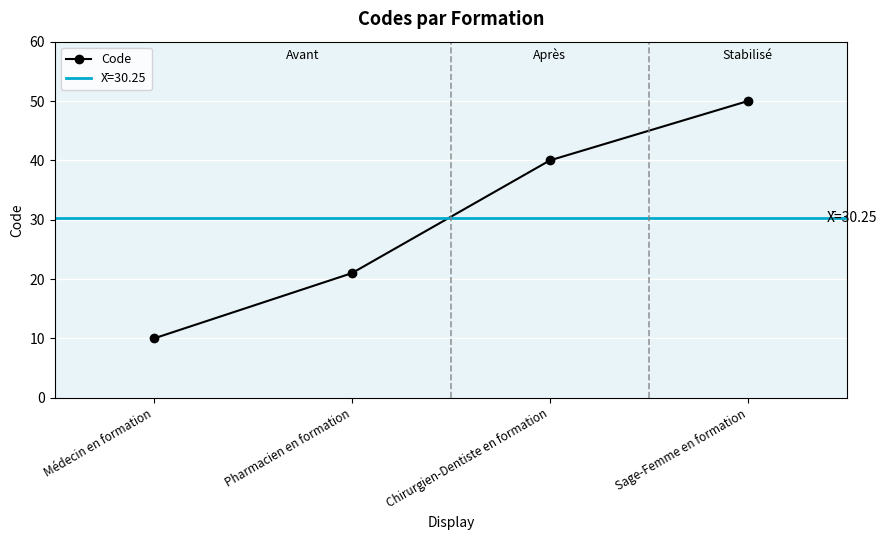

What position from the right is Sage-Femme en formation?

1